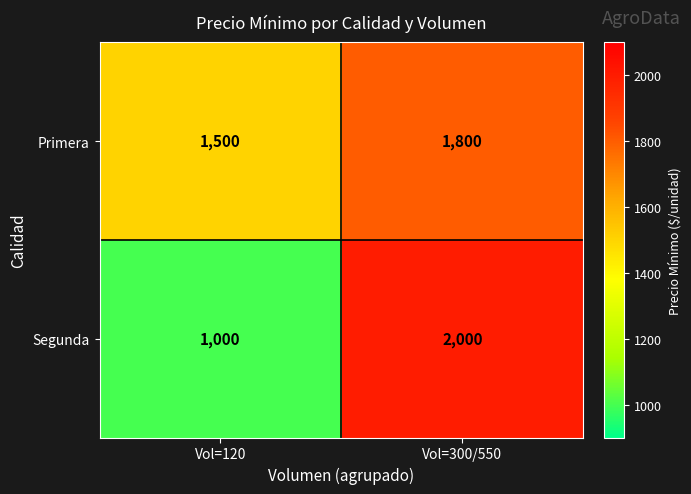

What is the highest value of the Segunda series?

2000